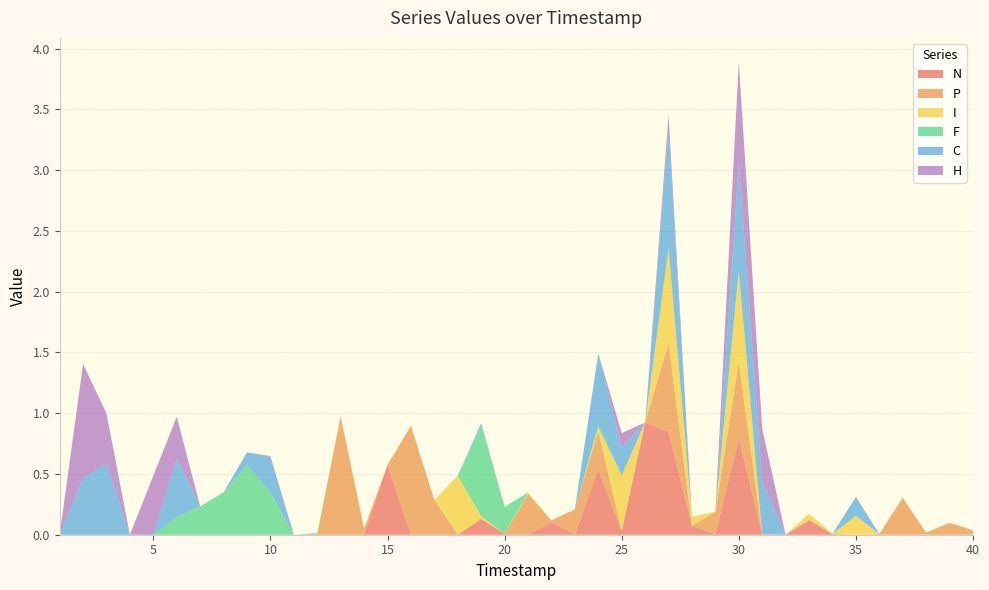

Reading right to left, list all the values displayed in this chart.

N: 40=0.0	39=0.0	38=0.0	37=0.0	36=0.0	35=0.0	34=0.0	33=0.1	32=0.0	31=0.0	30=0.8	29=0.0	28=0.1	27=0.8	26=0.9	25=0.0	24=0.5	23=0.0	22=0.1	21=0.0	20=0.0	19=0.1	18=0.0	17=0.0	16=0.0	15=0.6	14=0.0	13=0.0	12=0.0	11=0.0	10=0.0	9=0.0	8=0.0	7=0.0	6=0.0	5=0.0	4=0.0	3=0.0	2=0.0	1=0.0
P: 40=0.0	39=0.1	38=0.0	37=0.3	36=0.0	35=0.0	34=0.0	33=0.0	32=0.0	31=0.0	30=0.6	29=0.2	28=0.0	27=0.7	26=0.0	25=0.0	24=0.3	23=0.2	22=0.0	21=0.3	20=0.0	19=0.0	18=0.0	17=0.3	16=0.9	15=0.0	14=0.0	13=1.0	12=0.0	11=0.0	10=0.0	9=0.0	8=0.0	7=0.0	6=0.0	5=0.0	4=0.0	3=0.0	2=0.0	1=0.0
I: 40=0.0	39=0.0	38=0.0	37=0.0	36=0.0	35=0.2	34=0.0	33=0.1	32=0.0	31=0.0	30=0.7	29=0.0	28=0.1	27=0.8	26=0.0	25=0.5	24=0.0	23=0.0	22=0.0	21=0.0	20=0.0	19=0.0	18=0.5	17=0.0	16=0.0	15=0.0	14=0.0	13=0.0	12=0.0	11=0.0	10=0.0	9=0.0	8=0.0	7=0.0	6=0.0	5=0.0	4=0.0	3=0.0	2=0.0	1=0.0
F: 40=0.0	39=0.0	38=0.0	37=0.0	36=0.0	35=0.0	34=0.0	33=0.0	32=0.0	31=0.0	30=0.0	29=0.0	28=0.0	27=0.0	26=0.0	25=0.0	24=0.0	23=0.0	22=0.0	21=0.0	20=0.2	19=0.7	18=0.0	17=0.0	16=0.0	15=0.0	14=0.0	13=0.0	12=0.0	11=0.0	10=0.3	9=0.6	8=0.3	7=0.2	6=0.1	5=0.0	4=0.0	3=0.0	2=0.0	1=0.0
C: 40=0.0	39=0.0	38=0.0	37=0.0	36=0.0	35=0.2	34=0.0	33=0.0	32=0.0	31=0.4	30=0.9	29=0.0	28=0.0	27=1.0	26=0.0	25=0.2	24=0.6	23=0.0	22=0.0	21=0.0	20=0.0	19=0.0	18=0.0	17=0.0	16=0.0	15=0.0	14=0.0	13=0.0	12=0.0	11=0.0	10=0.3	9=0.1	8=0.0	7=0.0	6=0.5	5=0.0	4=0.0	3=0.6	2=0.5	1=0.0
H: 40=0.0	39=0.0	38=0.0	37=0.0	36=0.0	35=0.0	34=0.0	33=0.0	32=0.0	31=0.4	30=0.8	29=0.0	28=0.0	27=0.1	26=0.0	25=0.1	24=0.0	23=0.0	22=0.0	21=0.0	20=0.0	19=0.0	18=0.0	17=0.0	16=0.0	15=0.0	14=0.0	13=0.0	12=0.0	11=0.0	10=0.0	9=0.0	8=0.0	7=0.0	6=0.3	5=0.5	4=0.0	3=0.4	2=0.9	1=0.0